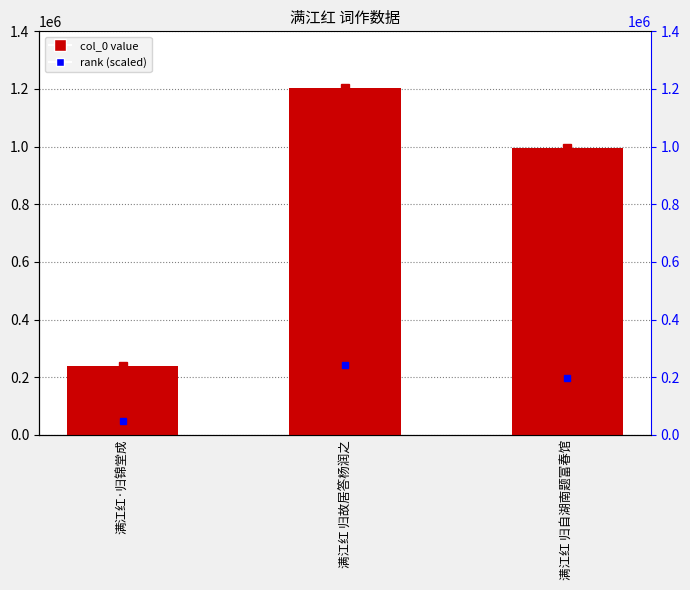

The chart shows a value of 240716 at 满江红·归锦堂成. True or false?

True